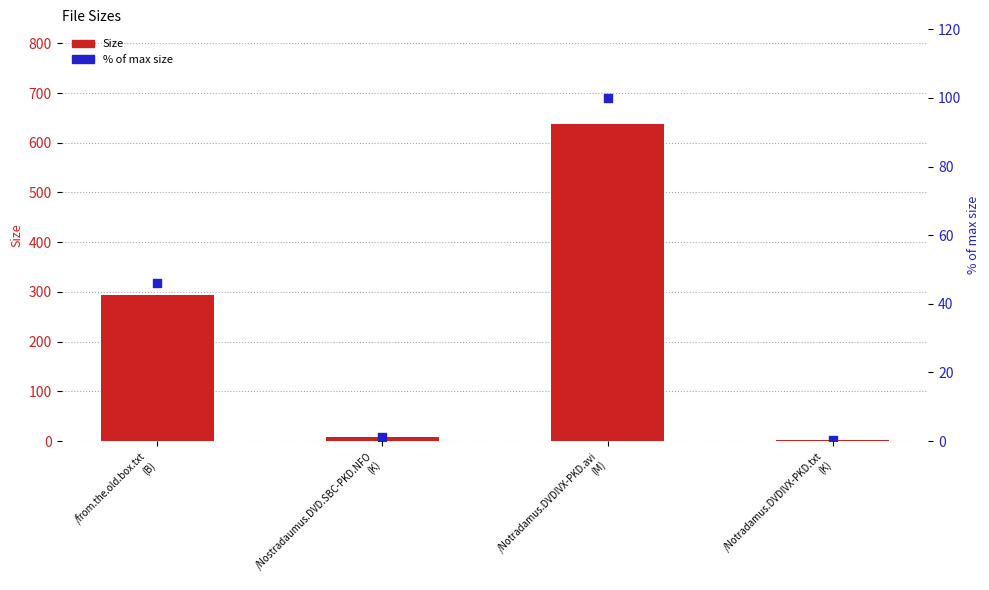

Is the value of % of max size at /Nostradaumus.DVD.SBC-PKD.NFO
(K) greater than the value of Size at /Nostradaumus.DVD.SBC-PKD.NFO
(K)?

No